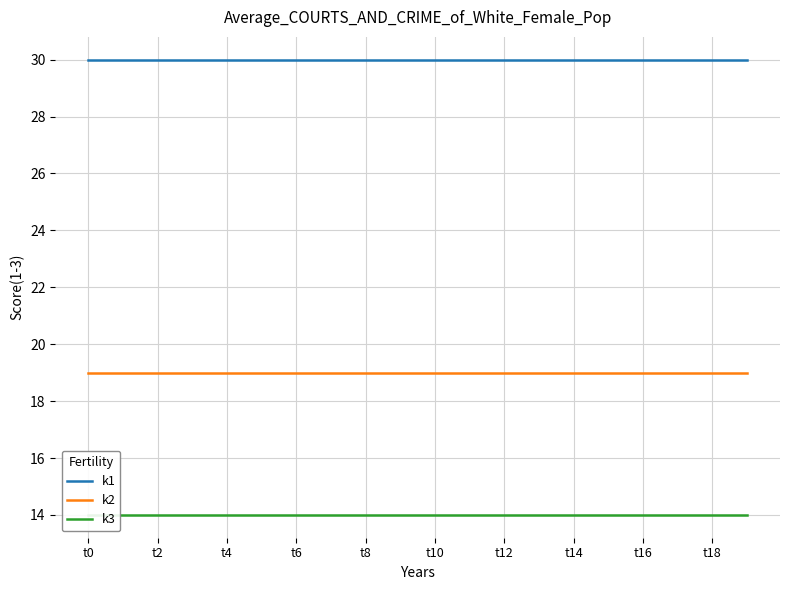

True or false: k2 has more than 2 points higher than both neighbors.

False